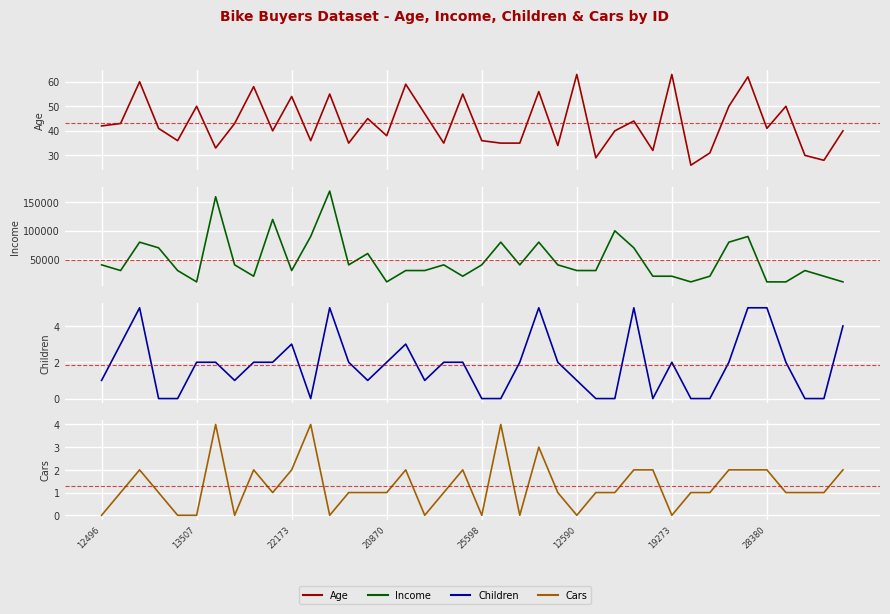

What is the sum of the Age values at 38 and 30?

91